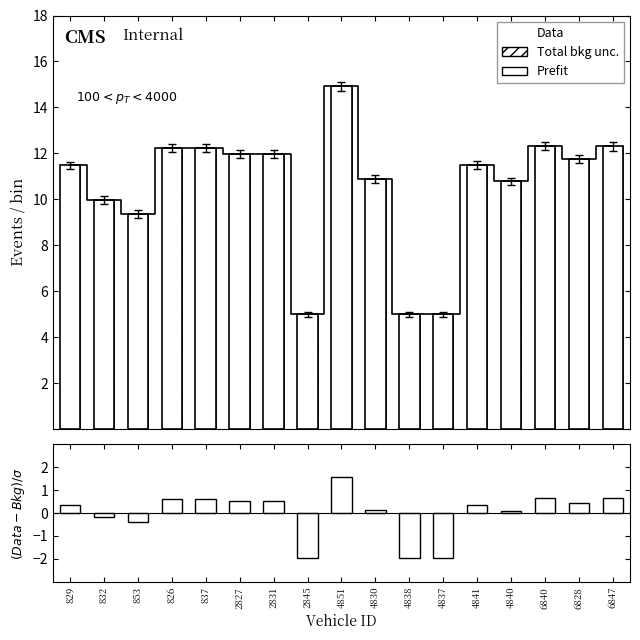

The value of Data at 6828 is 8.2. True or false?

False